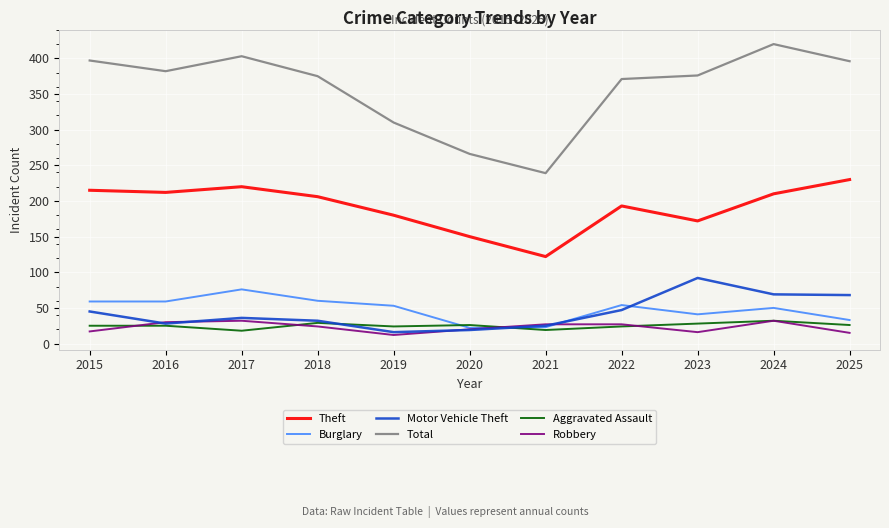

Is it true that Theft equals 189 at 2021?

False